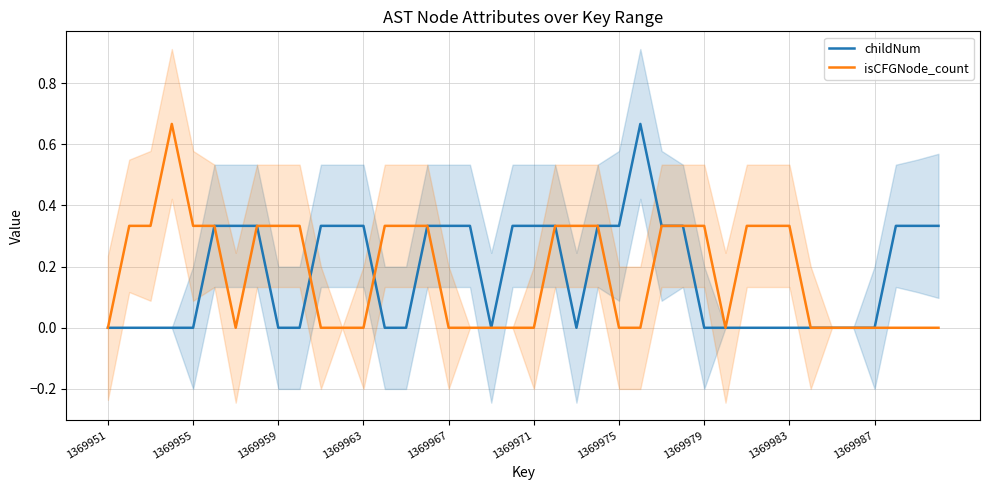

What is the difference between the maximum and minimum values in the childNum series?

0.7